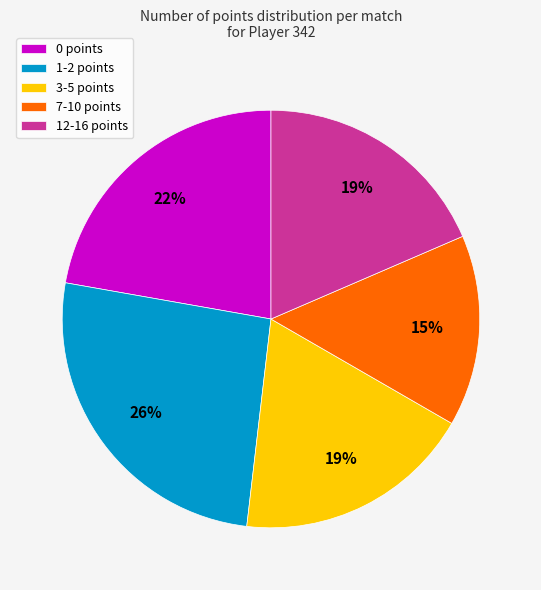

To the nearest percent, what is the average slice percentage?

20%